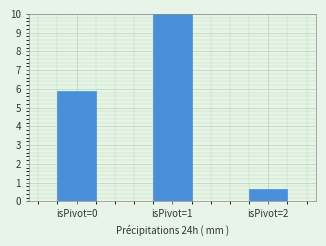

What is the maximum value shown in the chart?

10.0